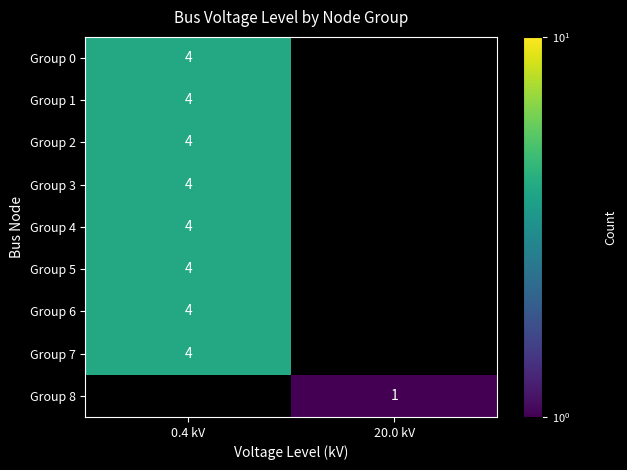

Count the number of categories in the chart.

2